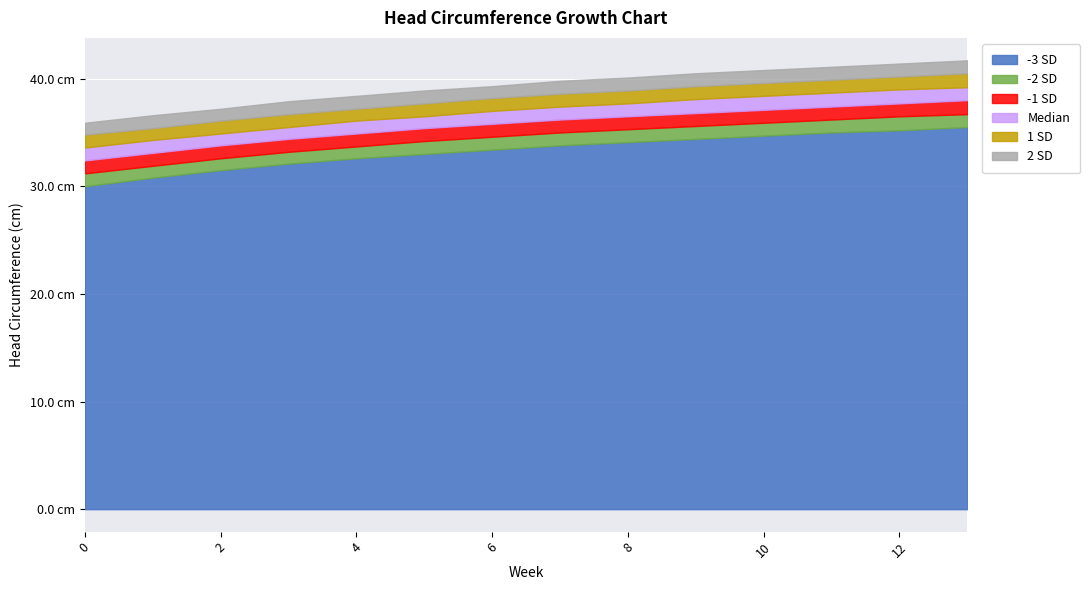

How many data points in Median are less than 37?

6